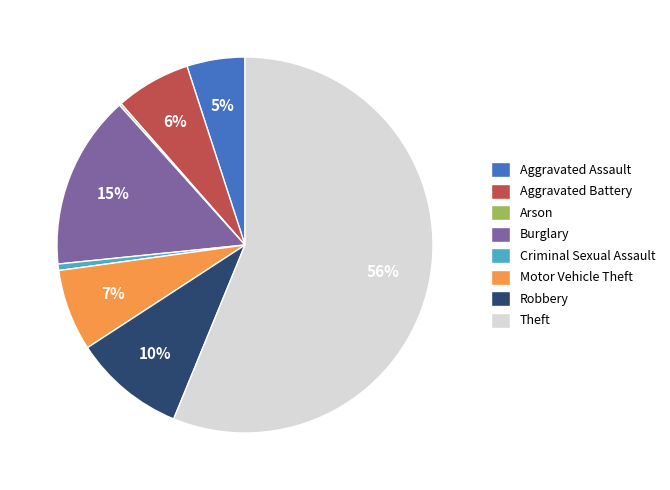

Which slice represents more than half of the pie?

Theft